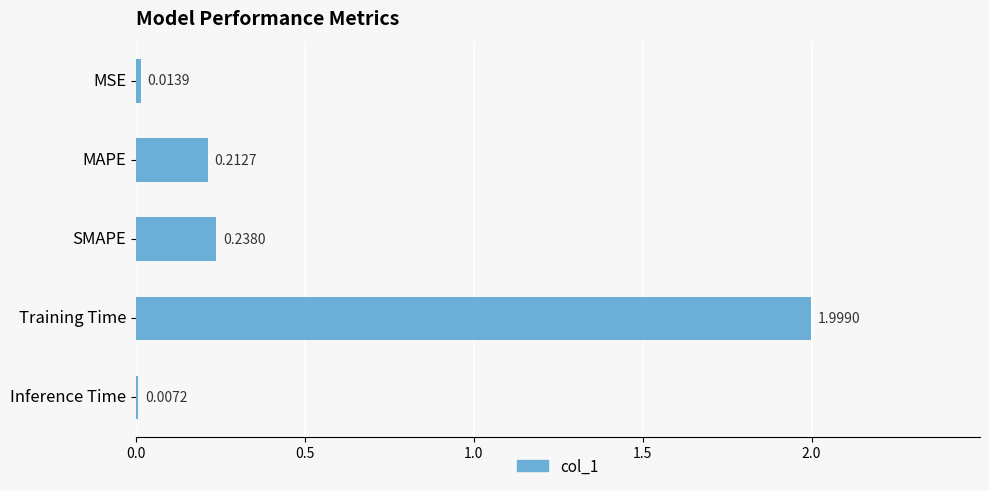

What is the sum of all values?

2.5